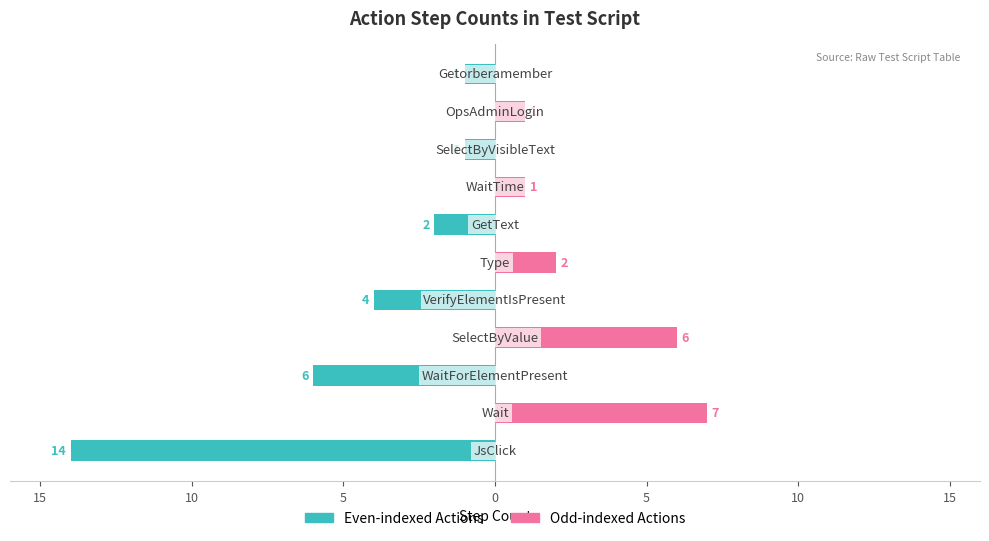

Rank the series at 10 from lowest to highest value.

Left (Even Steps), Right (Odd Steps)